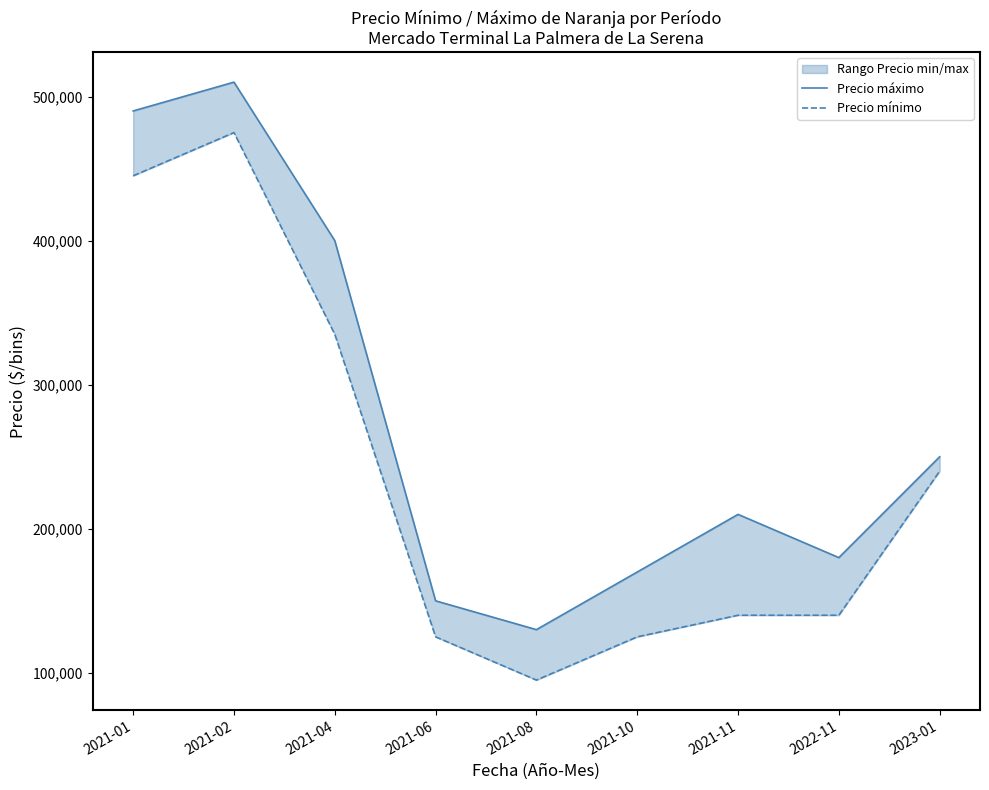

How many lines are shown in the chart?

2